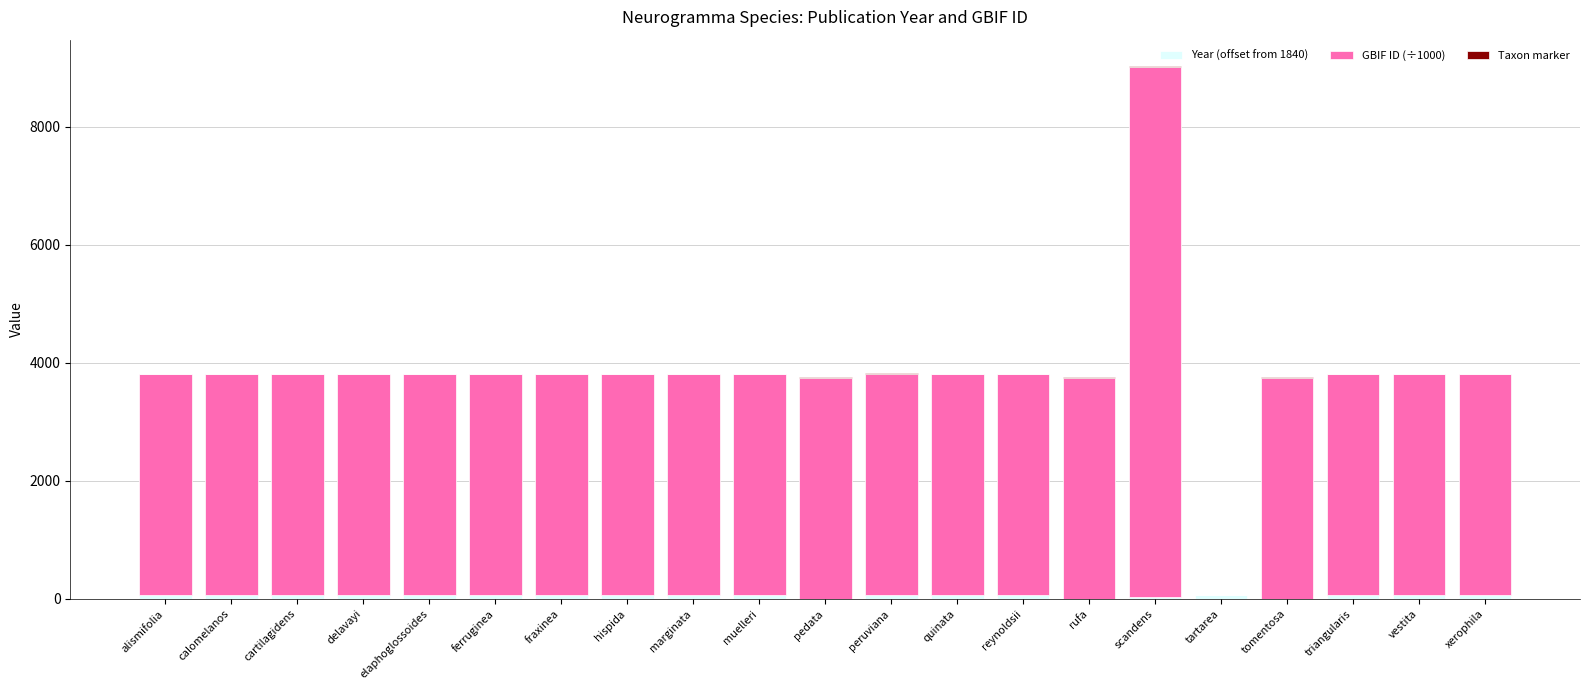

At which category is the sum across all series the highest?

scandens